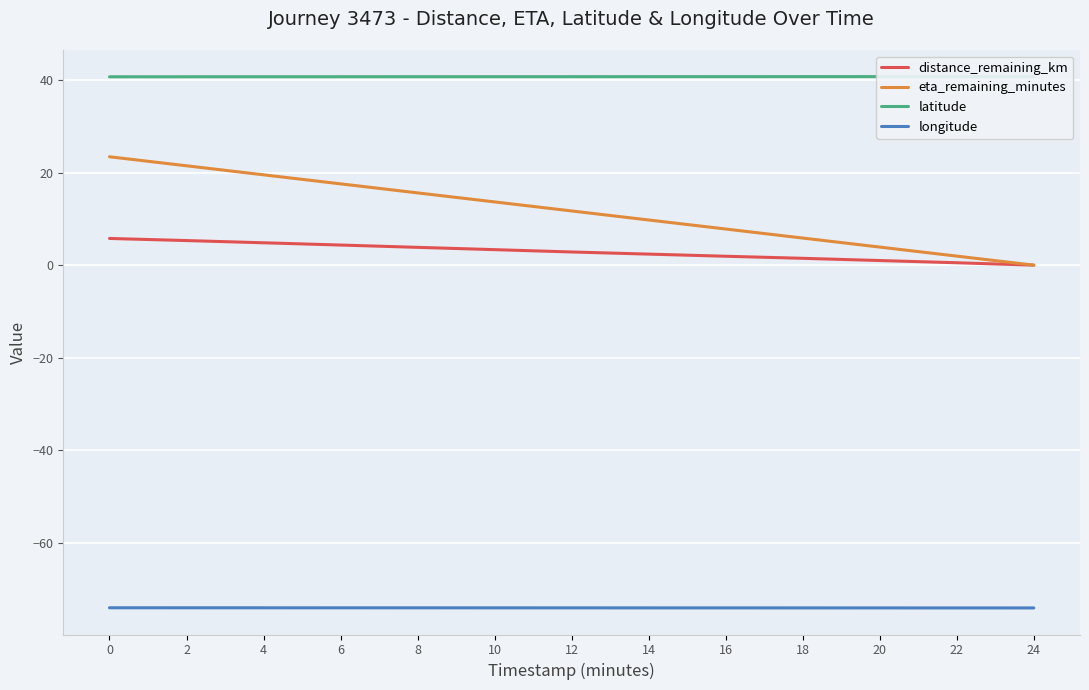

How many categories are shown in the chart?

13